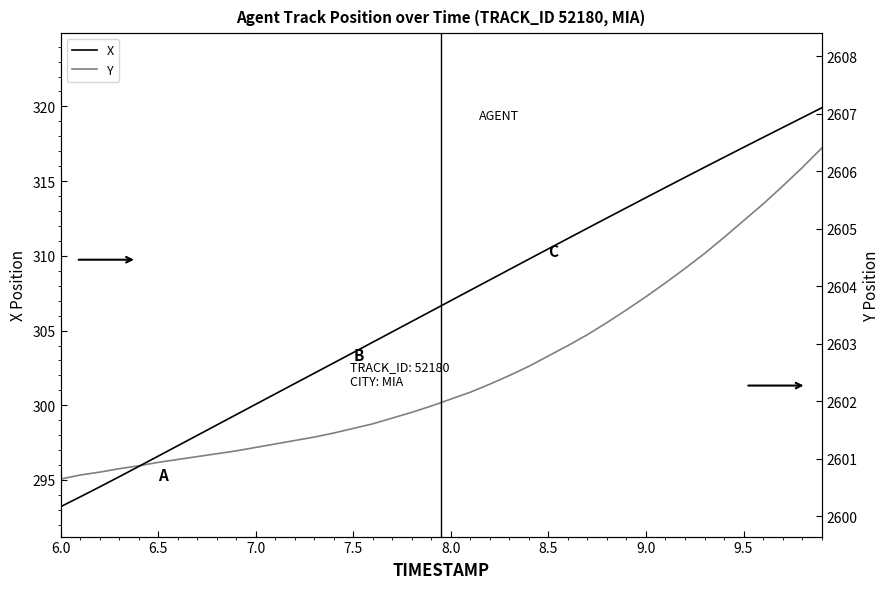

The value of Y at 8.0 is 4560.7. True or false?

False